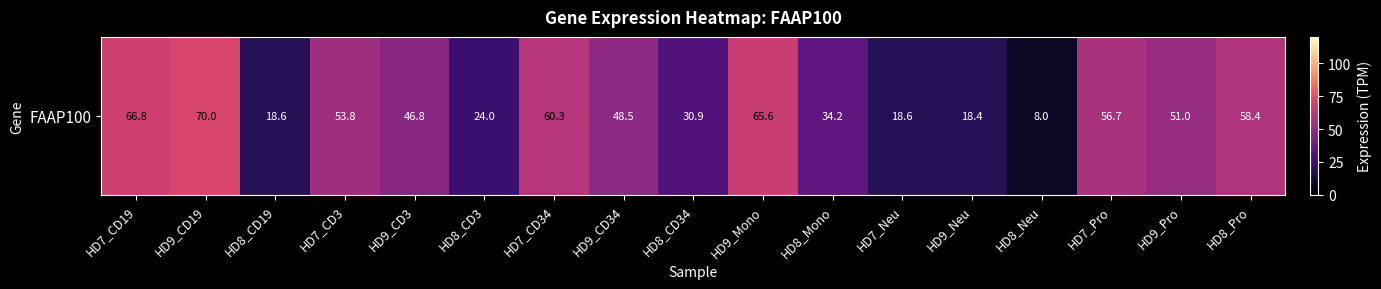

Count the number of categories in the chart.

17